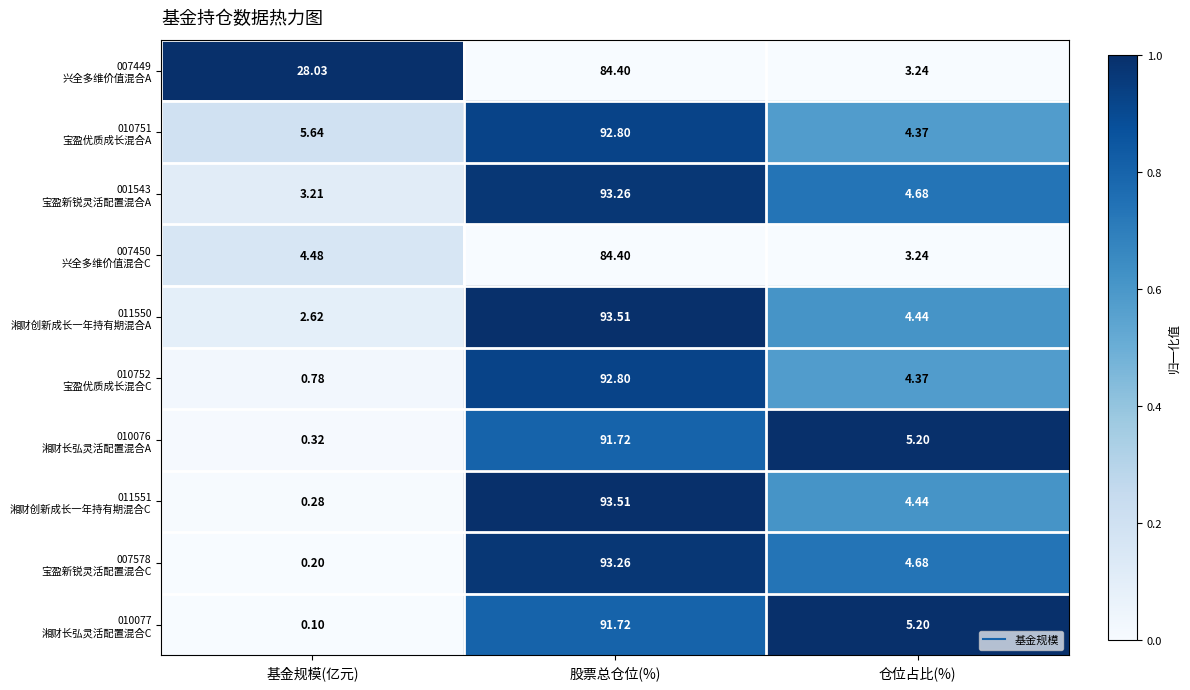

At which category is the sum across all series the highest?

股票总仓位(%)